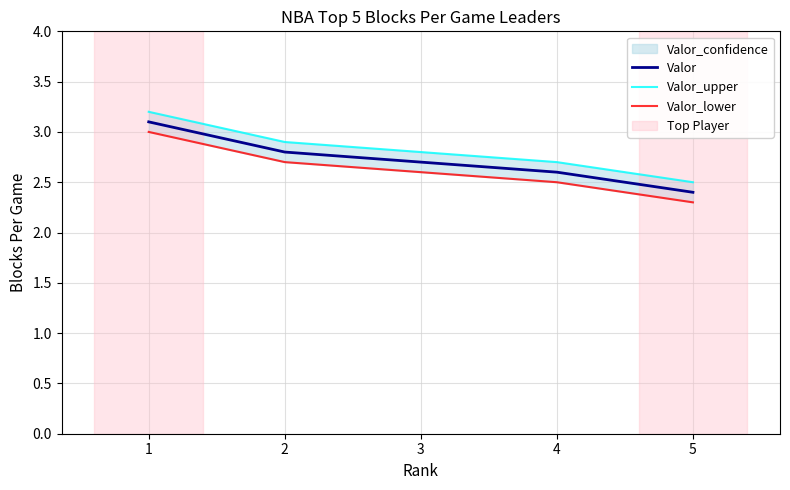

What is the difference between the highest and lowest values at 4?

0.2